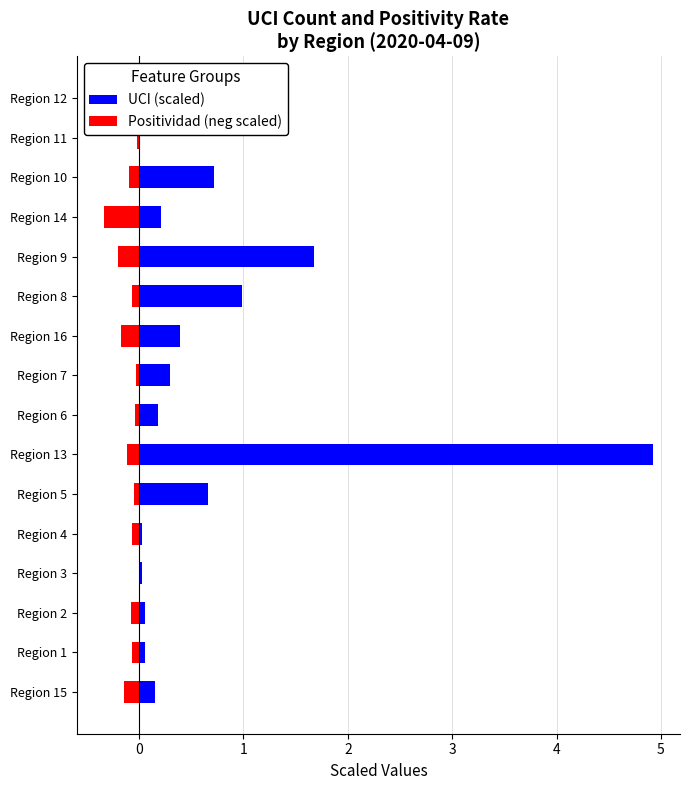

True or false: Positividad (neg scaled) has a value of -0.0 at Region 6.

True